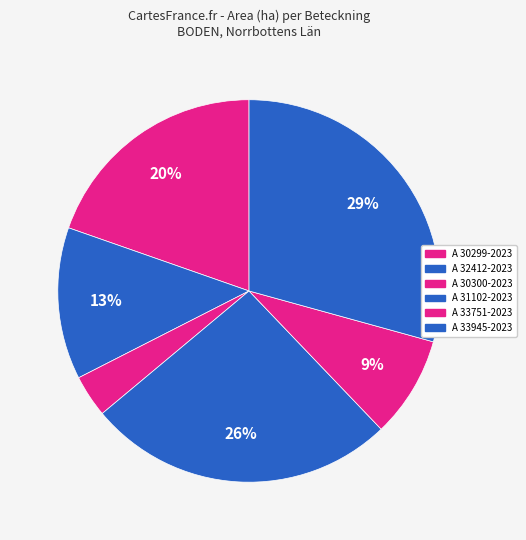

What percentage is the A 33751-2023 slice, to the nearest percent?

9%